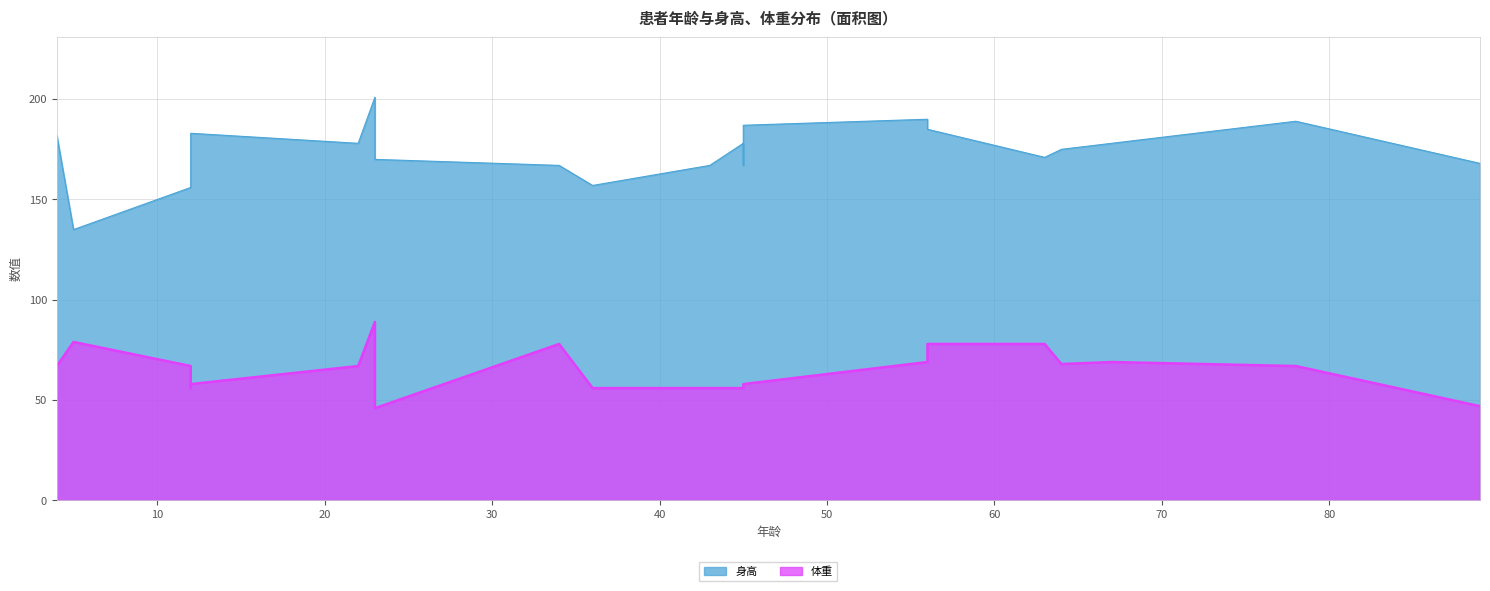

Which category has the lowest value in the 体重 series?

23